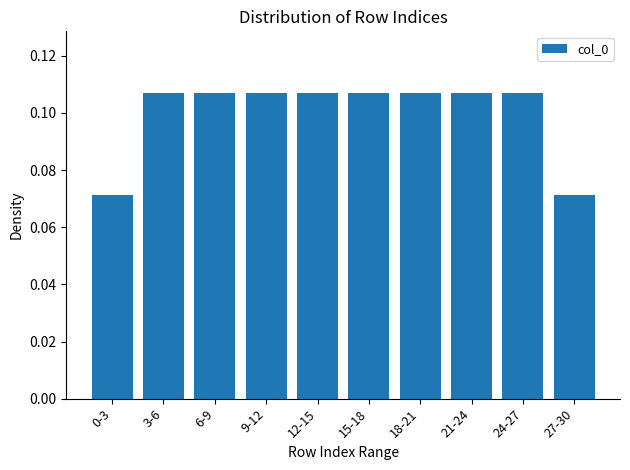

Count the values in the range 0 to 1.

10